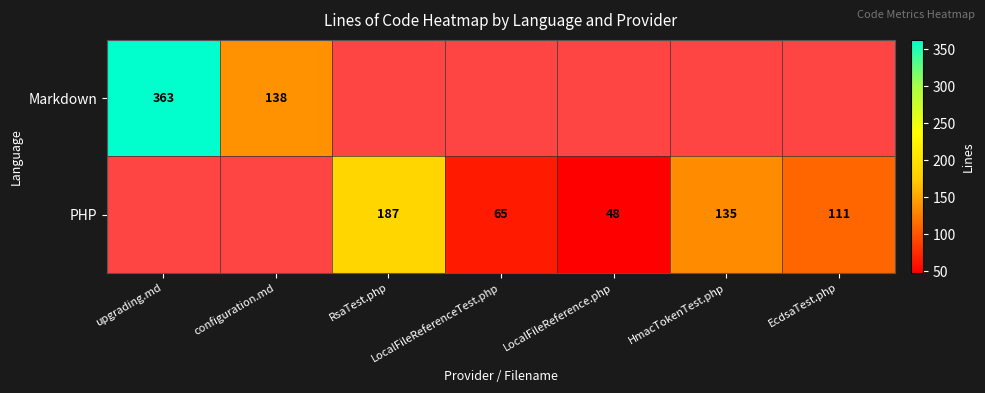

The value of Markdown at configuration.md is 138. True or false?

True